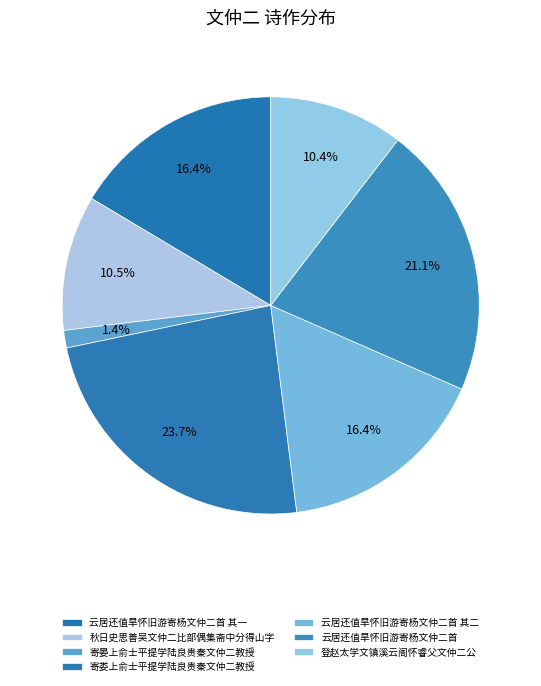

To the nearest percent, what portion does 云居还值旱怀旧游寄杨文仲二首 其二 represent?

16%